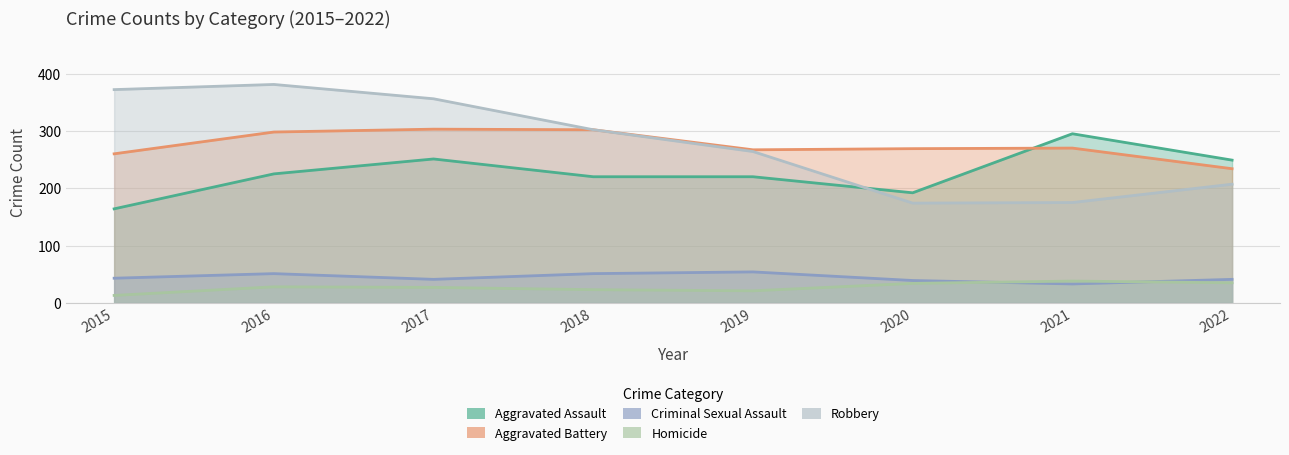

Reading left to right, list all the values displayed in this chart.

Aggravated Assault: 164	225	251	220	220	192	295	249
Aggravated Battery: 260	298	303	302	267	269	270	234
Criminal Sexual Assault: 43	51	41	51	54	39	33	41
Homicide: 13	28	27	23	21	34	38	35
Robbery: 372	381	356	302	264	174	175	207